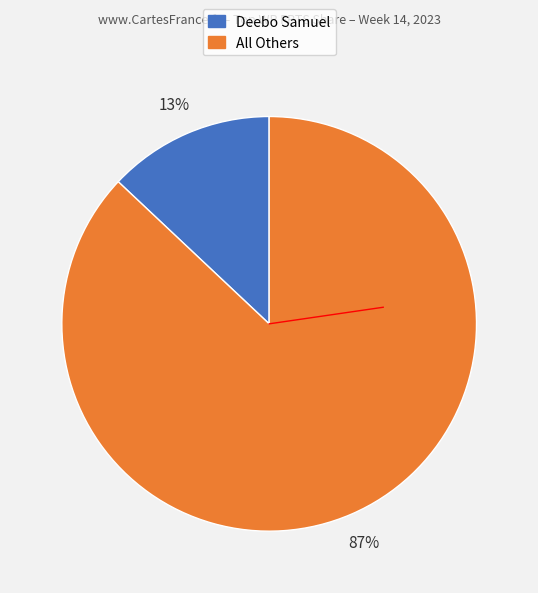

Does any single category account for the majority?

Yes